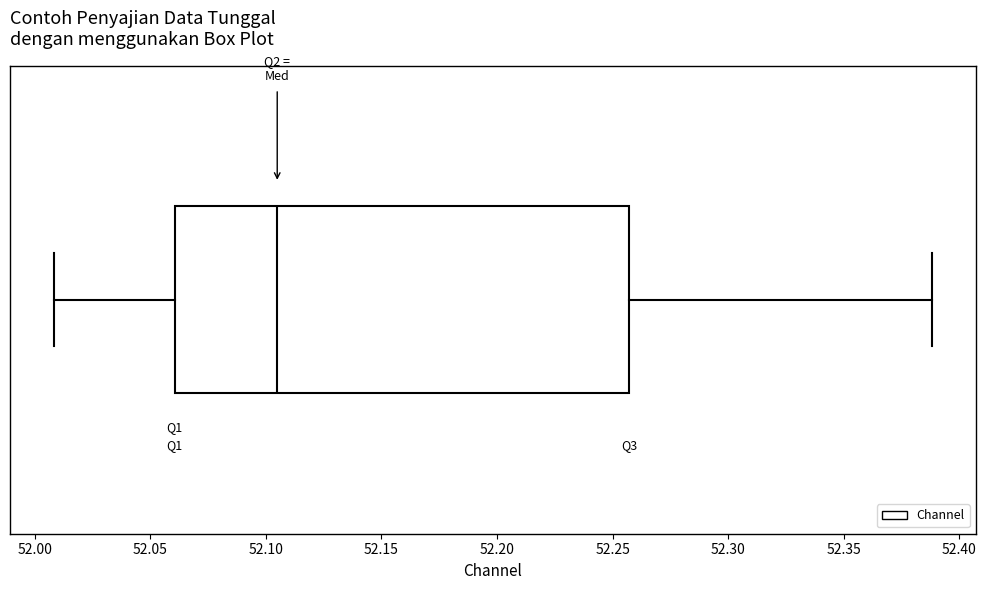

Transcribe this box plot: give where the median line is, the range the box spans, and where the two whiskers end, as read against the x-axis. The values are not printed on the chart, so give them approximately, as read against the axis.

median 52.105, box 52.060 to 52.255, whiskers 52.010 to 52.390